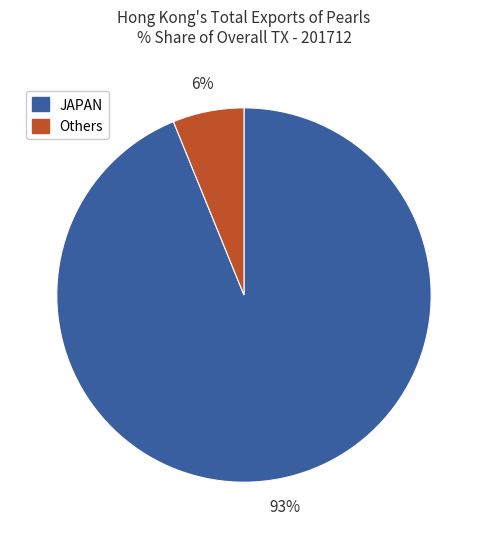

Combined, do SWITZERLAND and U ARAB EMIRATES account for over 50%?

No